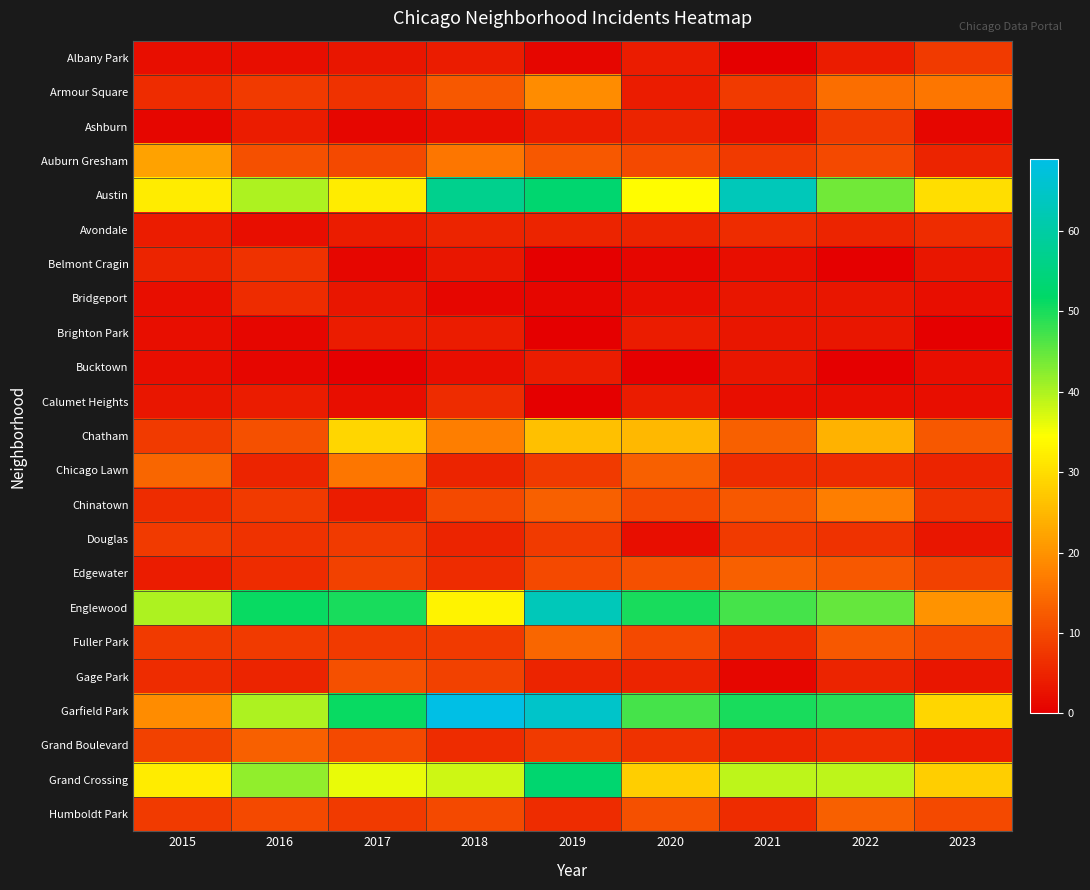

At how many categories does at least one series exceed 65?

1